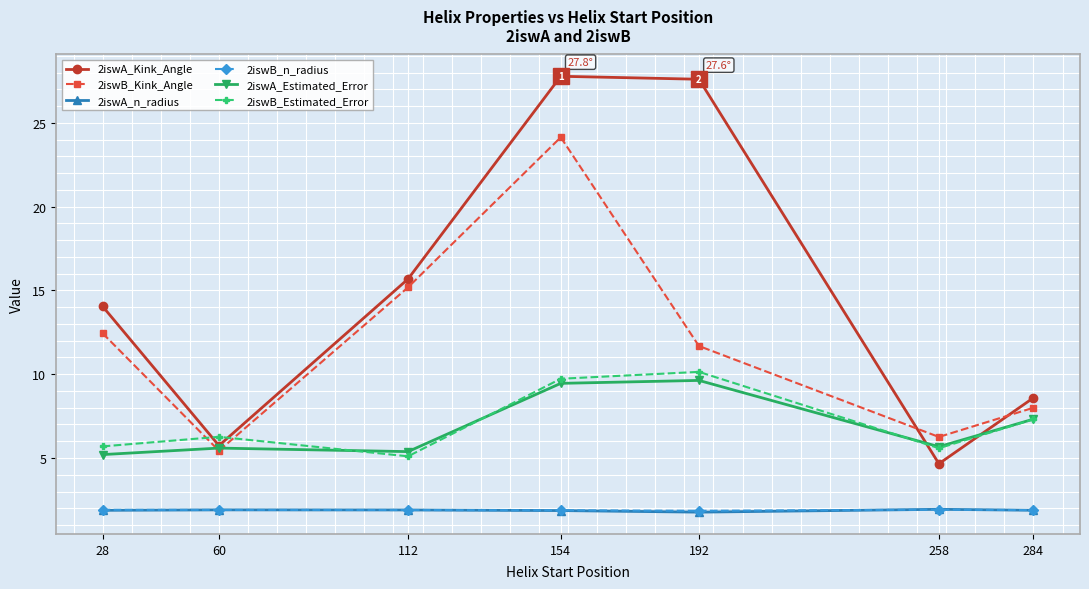

What is the greatest value displayed?

27.8